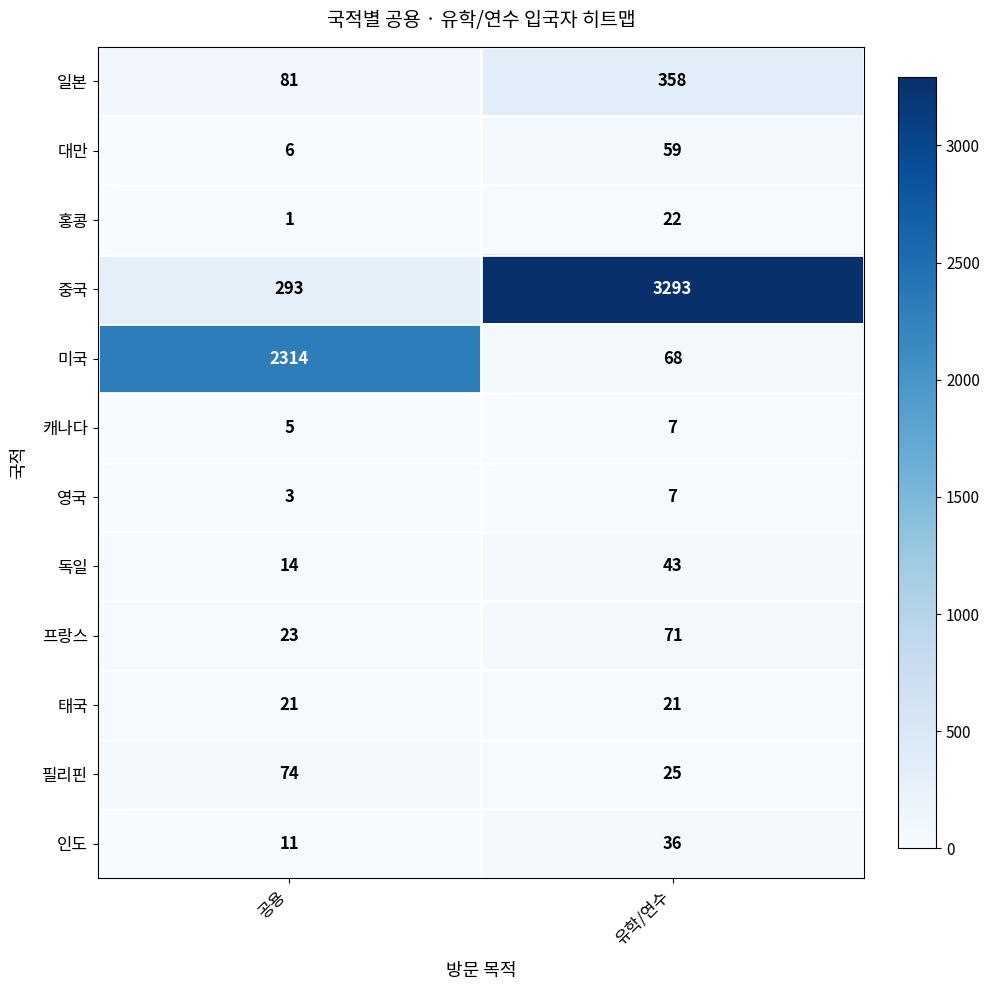

What value does the 일본 series have at 공용?

81